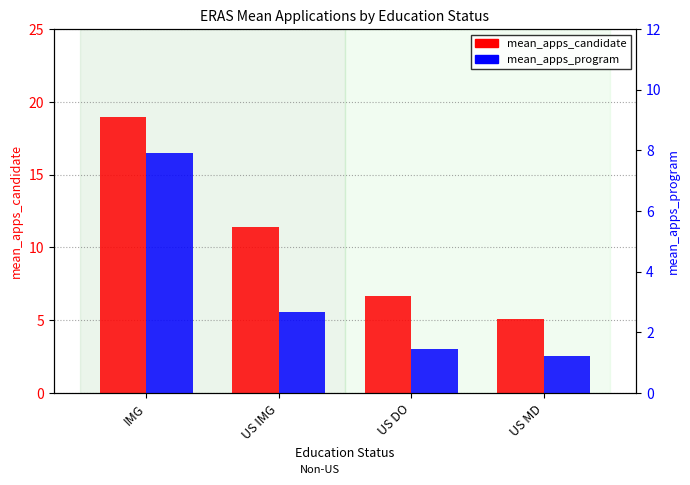

At how many categories does at least one series exceed 2?

4